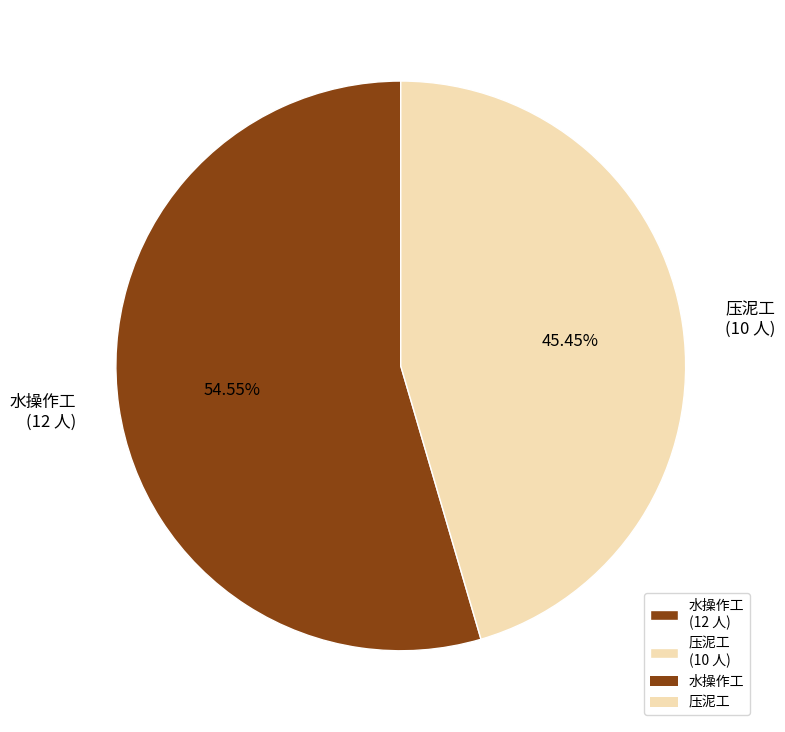

Approximately how many times larger is the value at 水操作工 (12 人) compared to 压泥工 (10 人)?

1.2